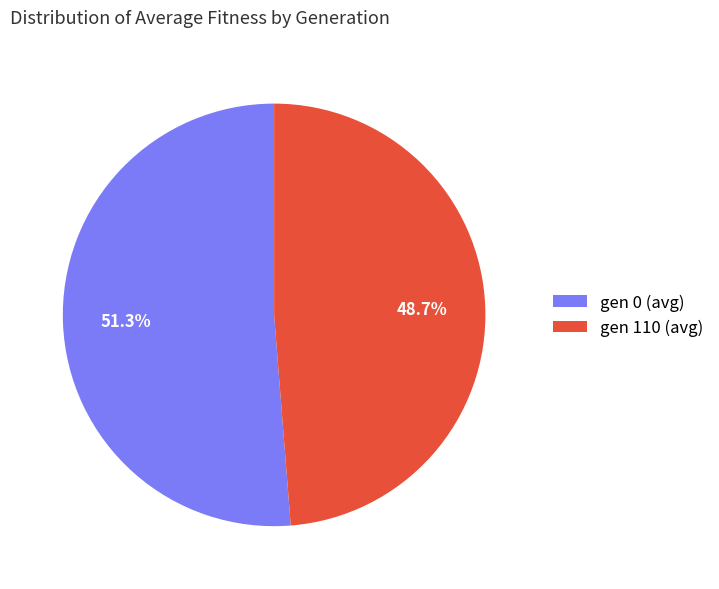

Is there any slice that represents more than half of the pie?

Yes